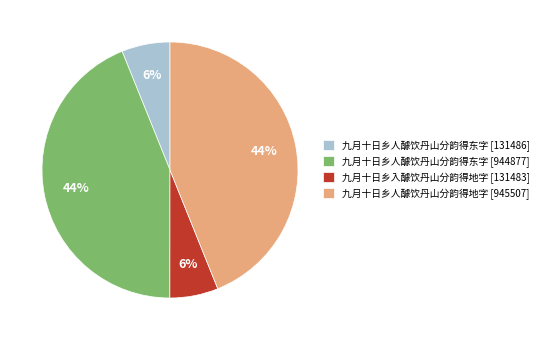

Does 九月十日乡人醵饮丹山分韵得东字 [131486] represent more than half of the total?

No